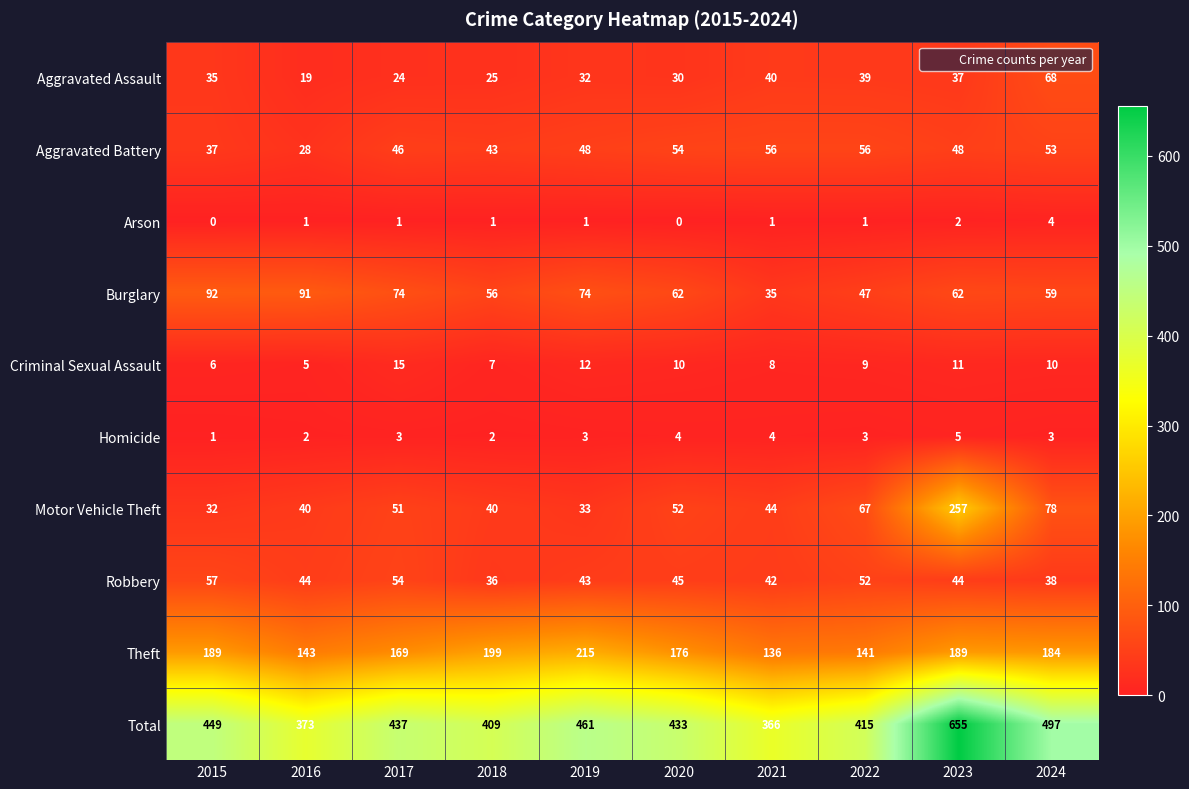

What is the sum of the Arson values at 2024 and 2021?

5